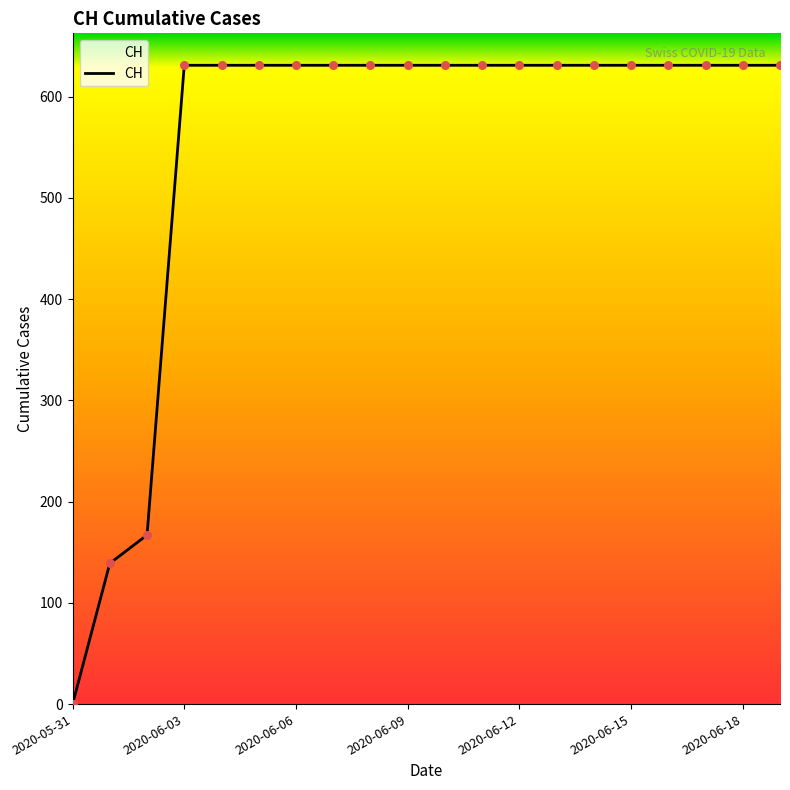

What is the difference between the maximum and minimum values?

631